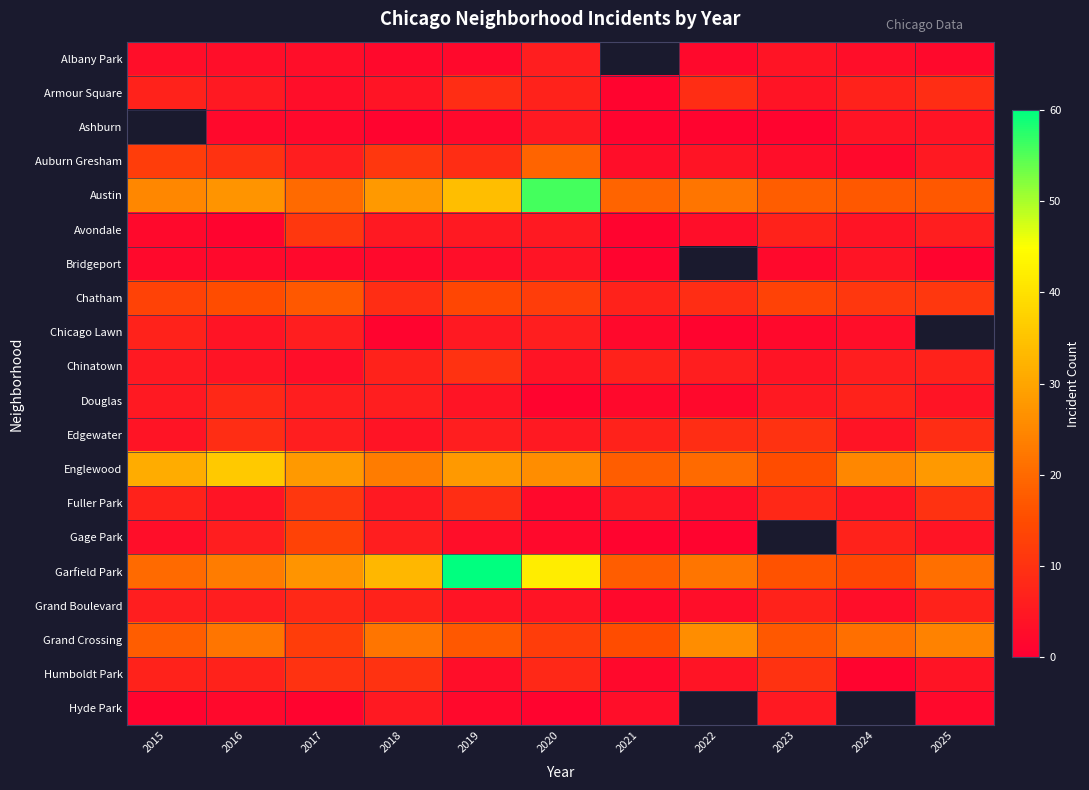

Rank the series by their maximum value, from lowest to highest.

Bridgeport, Albany Park, Chicago Lawn, Armour Square, Ashburn, Hyde Park, Douglas, Grand Boulevard, Chinatown, Edgewater, Humboldt Park, Avondale, Fuller Park, Gage Park, Chatham, Auburn Gresham, Grand Crossing, Englewood, Austin, Garfield Park